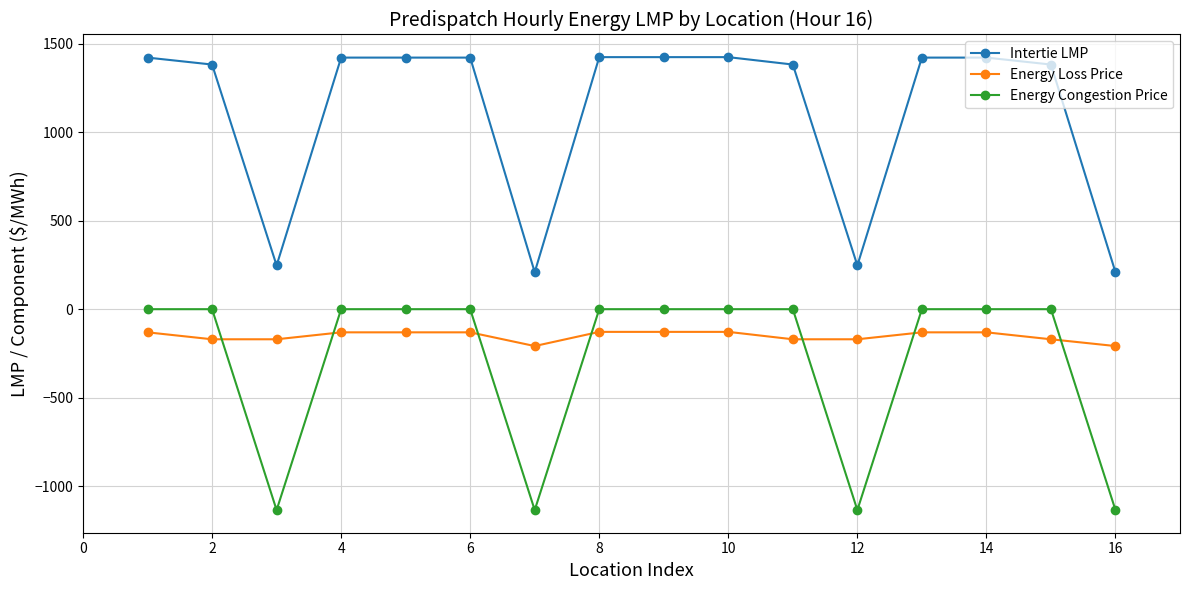

What is the smallest value displayed?

-1135.6